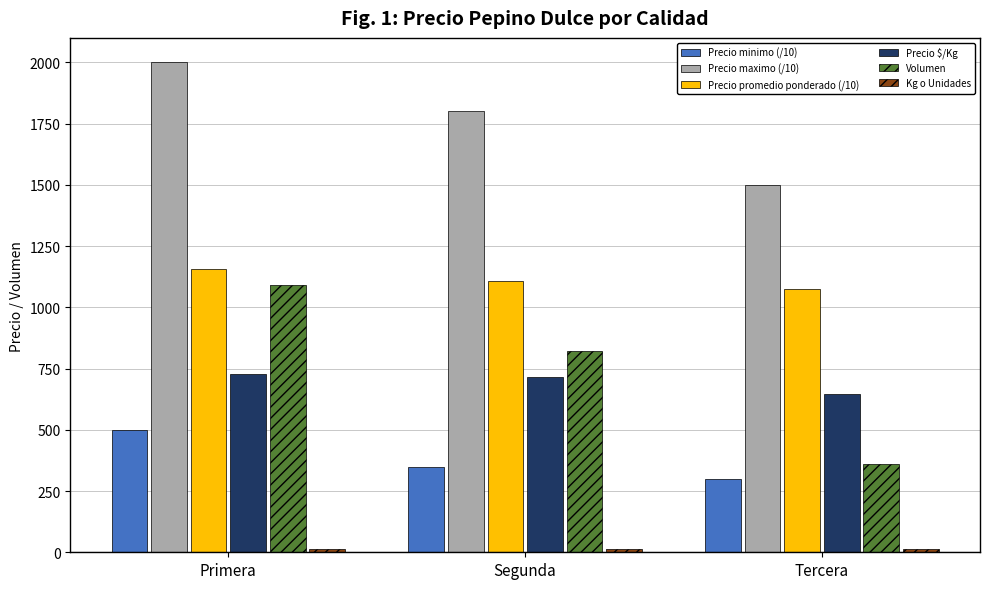

What is the smallest value displayed?

13.0